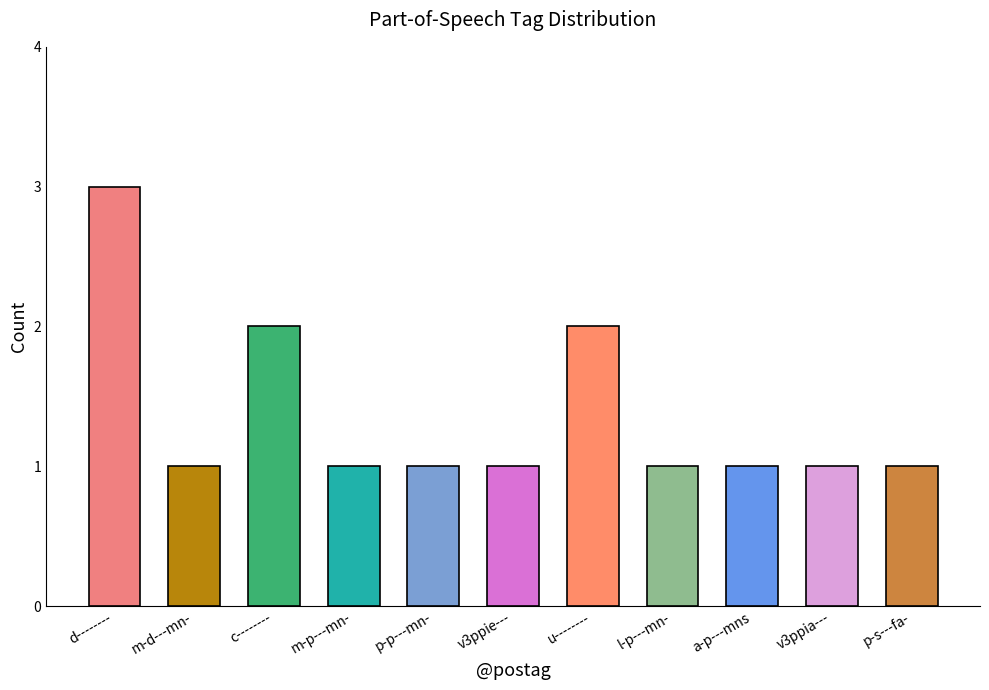

What is the ratio of the value at m-p---mn- to the value at c--------?

0.5